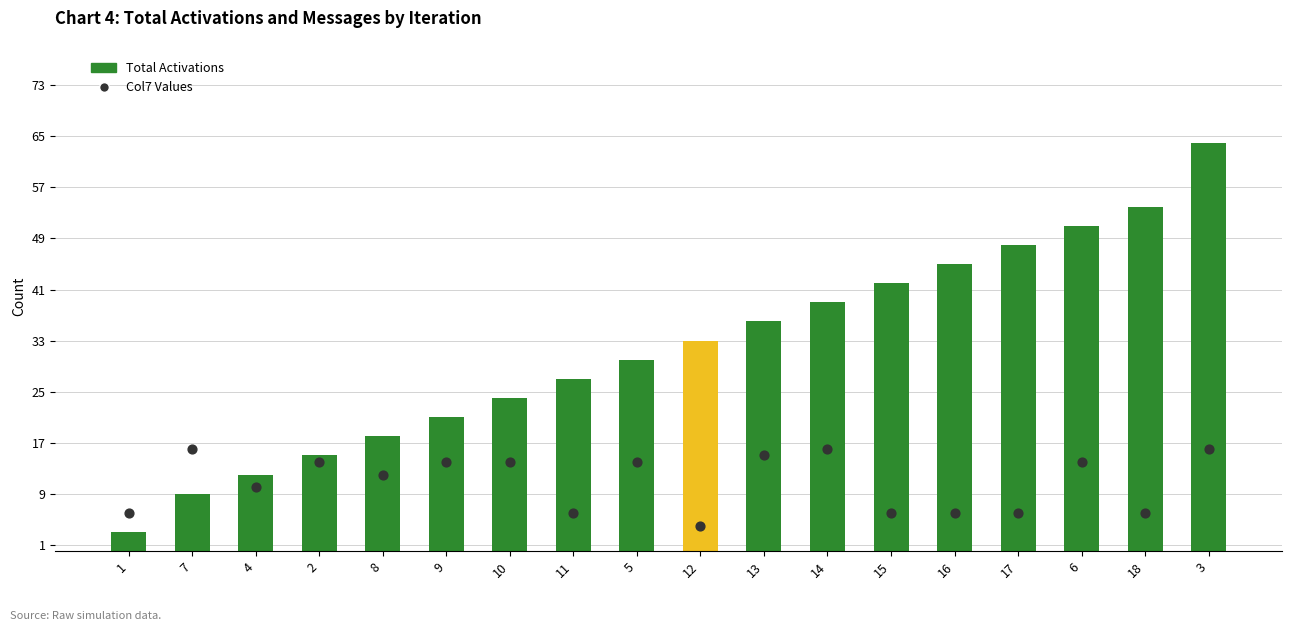

Which series has the largest total across all categories?

Total Activations